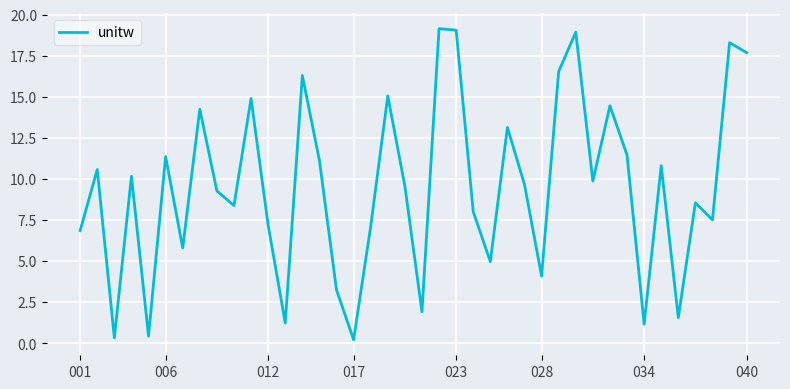

What is the maximum value shown in the chart?

19.1